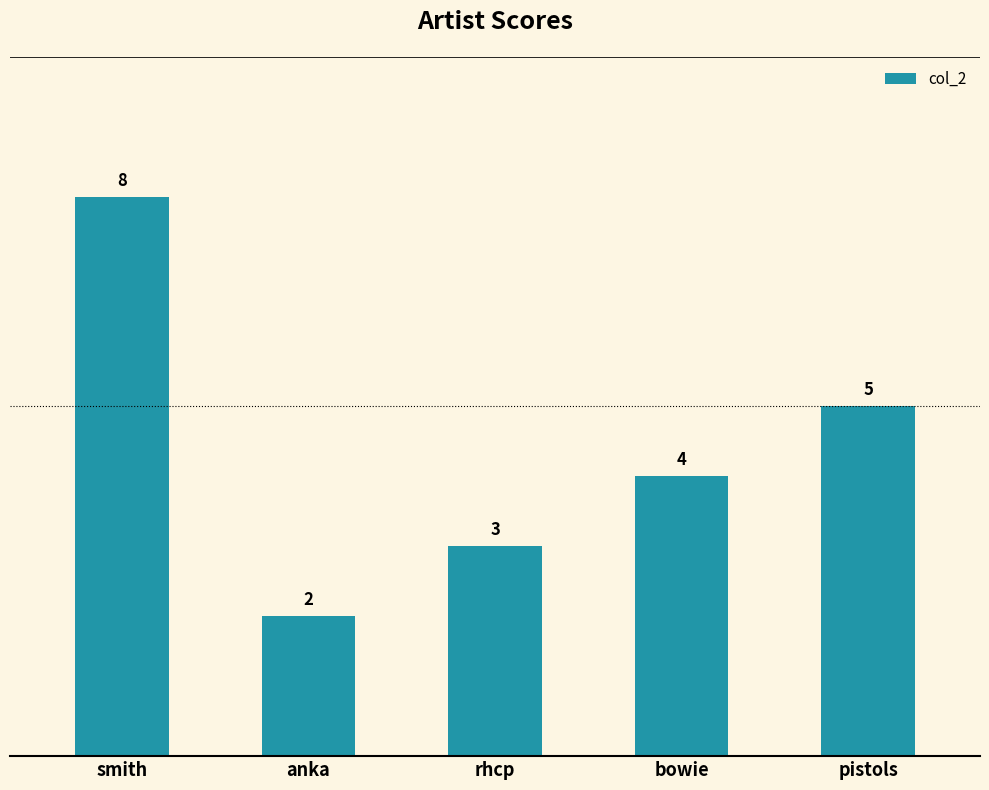

What is the change in value from anka to rhcp?

+1